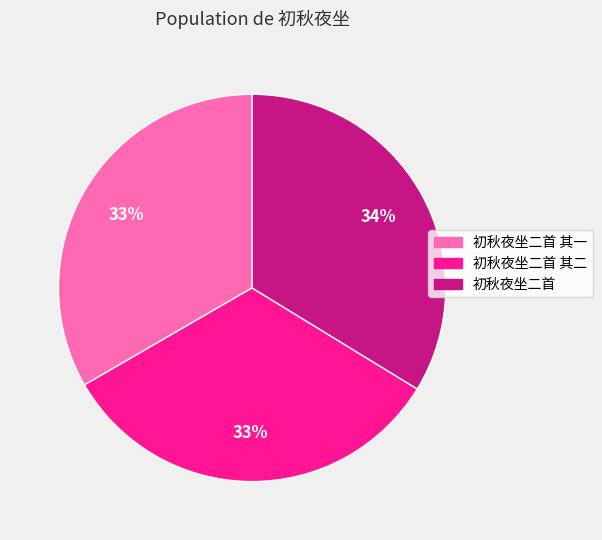

How many slices are in this pie chart?

3